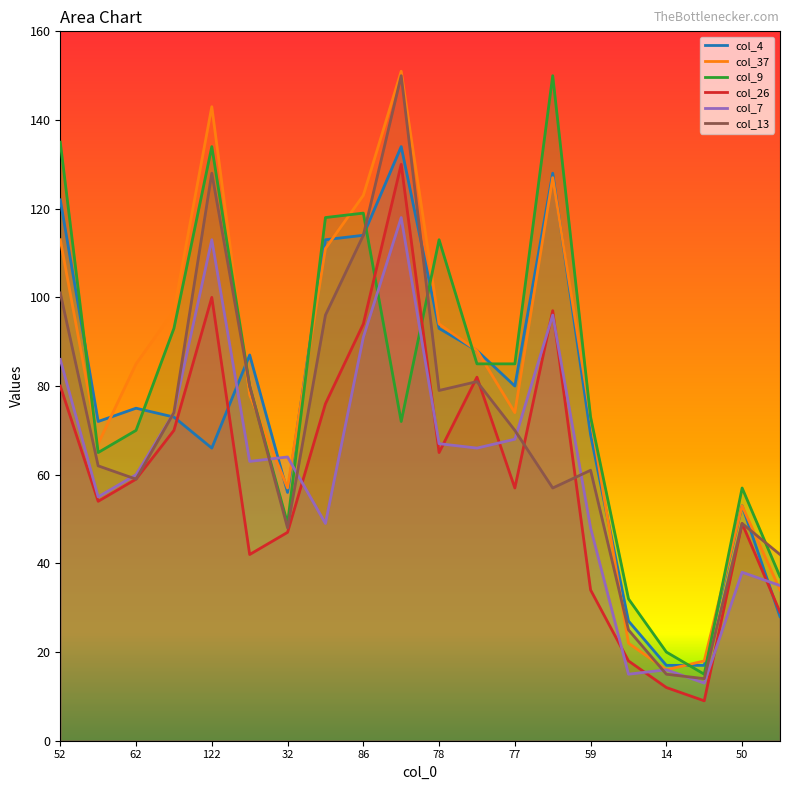

How many intersections are there between col_7 and col_9?

4